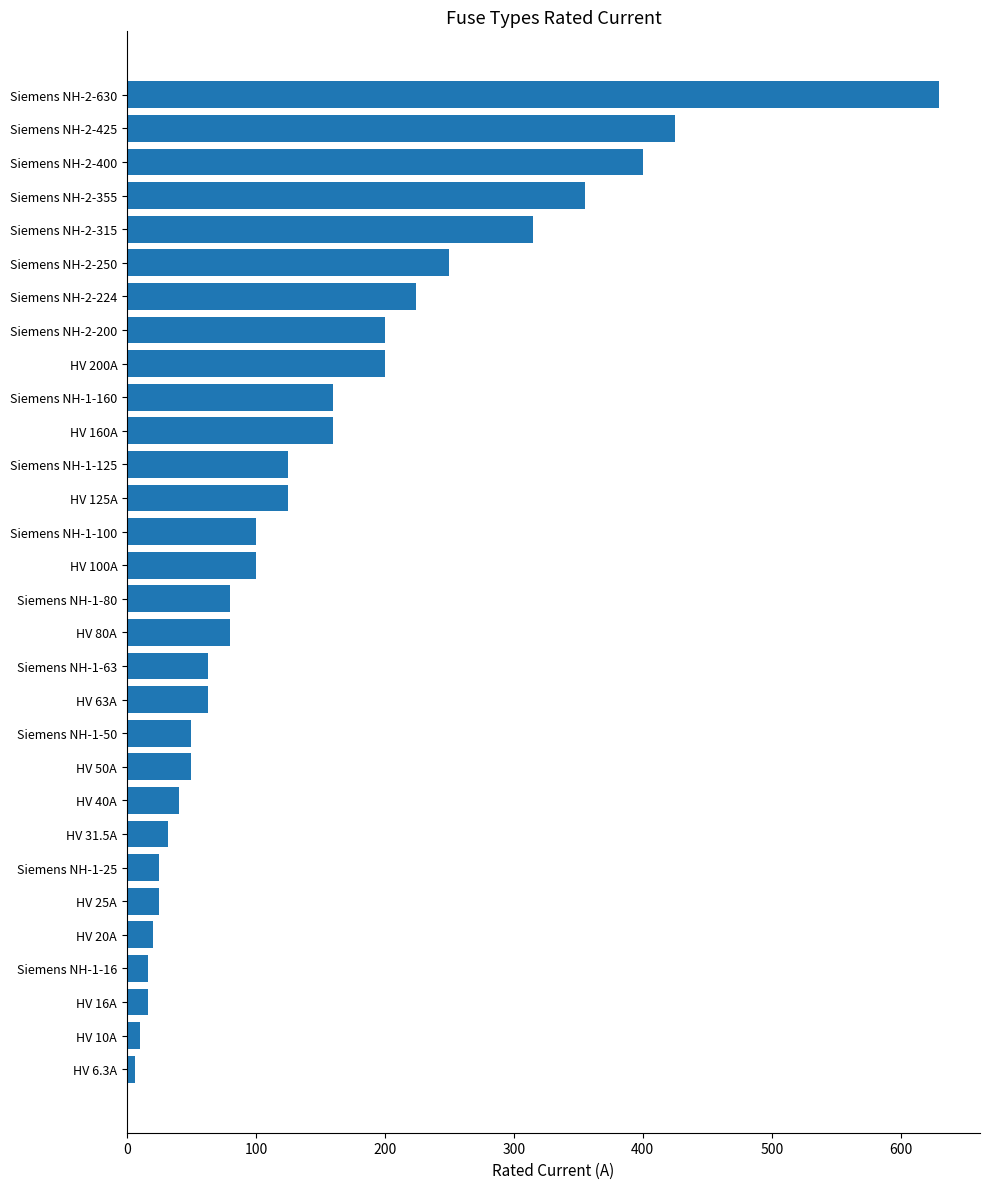

The chart shows a value of 50.0 at HV 50A. True or false?

True